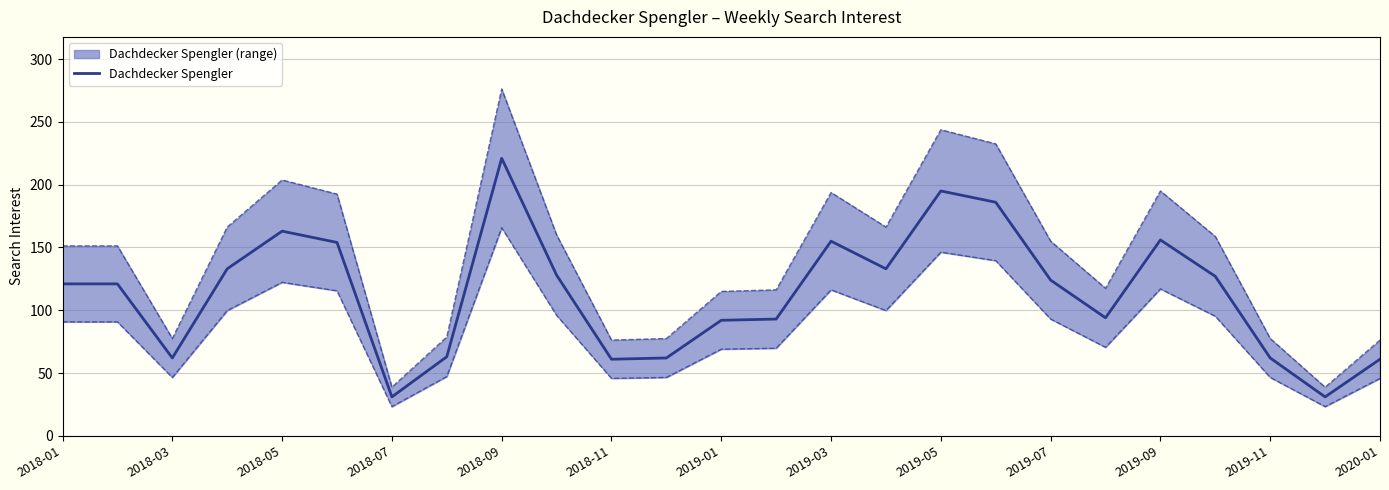

How many distinct data groups are displayed?

1